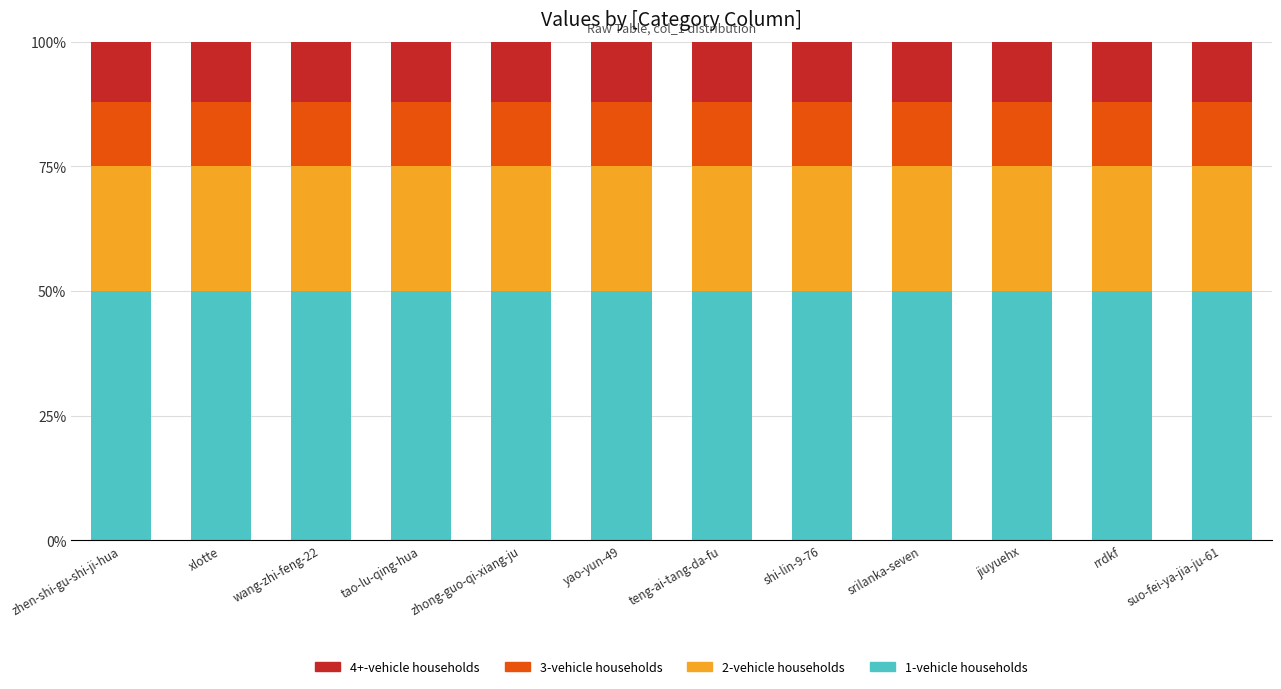

Is it true that 1-vehicle households equals 69 at tao-lu-qing-hua?

False